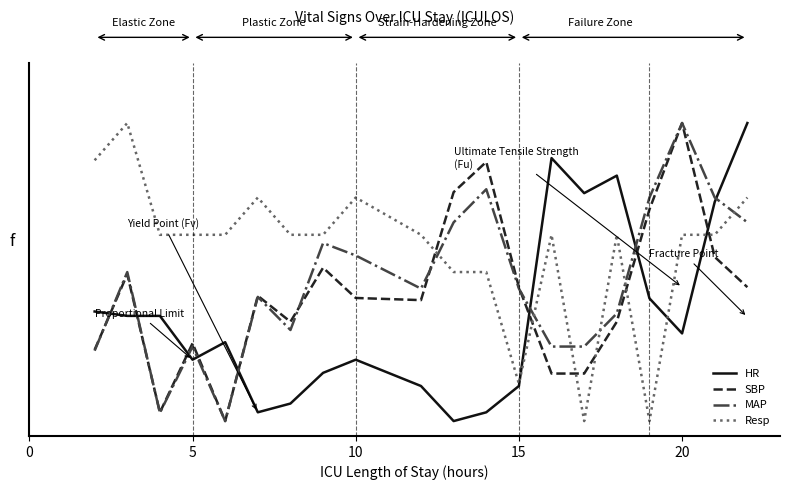

How many intersections are there between MAP and SBP?

5